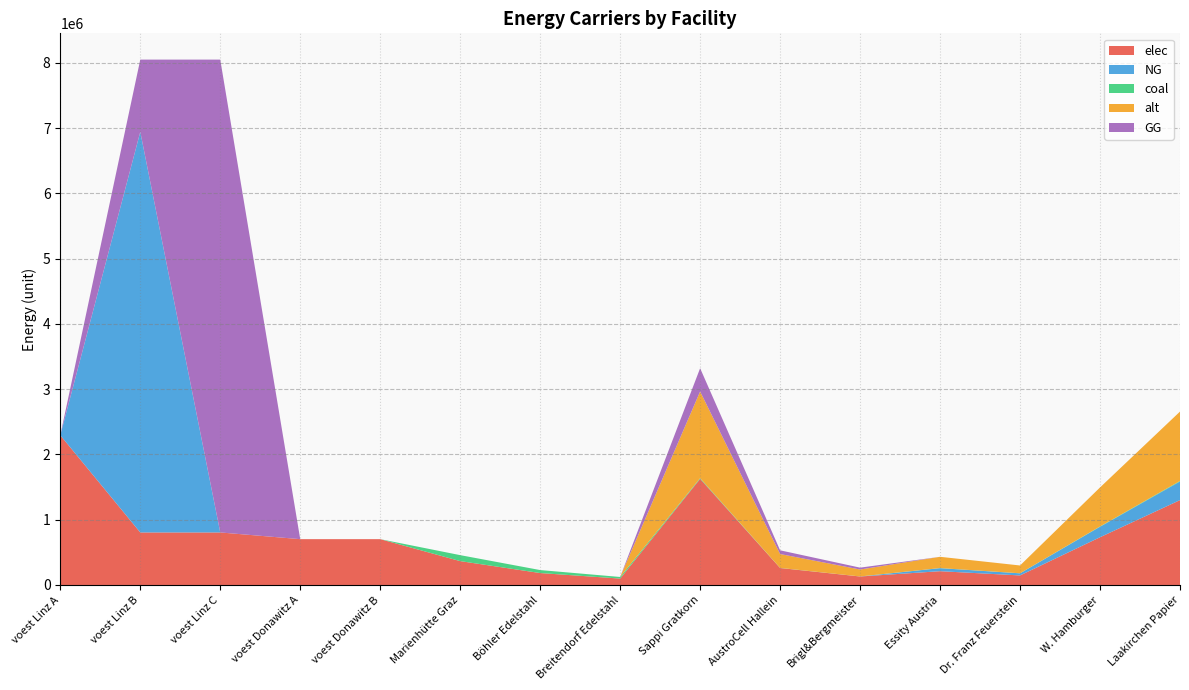

Reading left to right, what are all the values shown in this chart?

elec: 2294412.7	805057.1	805057.1	702282.2	702282.2	365884.2	182942.1	98164.0	1625788.9	260126.2	130063.1	211352.6	146321.0	731605.0	1300631.1
coal: 0.0	0.0	0.0	0.0	0.0	91471.0	45735.5	24541.0	10889.4	1742.3	871.2	1415.6	980.0	4900.2	8711.5
alt: 0.0	0.0	0.0	0.0	0.0	0.0	0.0	0.0	1328508.0	212561.3	106280.6	172706.0	119565.7	597828.6	1062806.4
NG: 0.0	6138621.9	0.0	0.0	0.0	0.0	0.0	0.0	0.0	0.0	0.0	46290.9	32047.5	160237.7	284867.0
GG: 0.0	1106891.9	7245513.8	0.0	0.0	0.0	0.0	0.0	356083.7	56973.4	28486.7	0.0	0.0	0.0	0.0